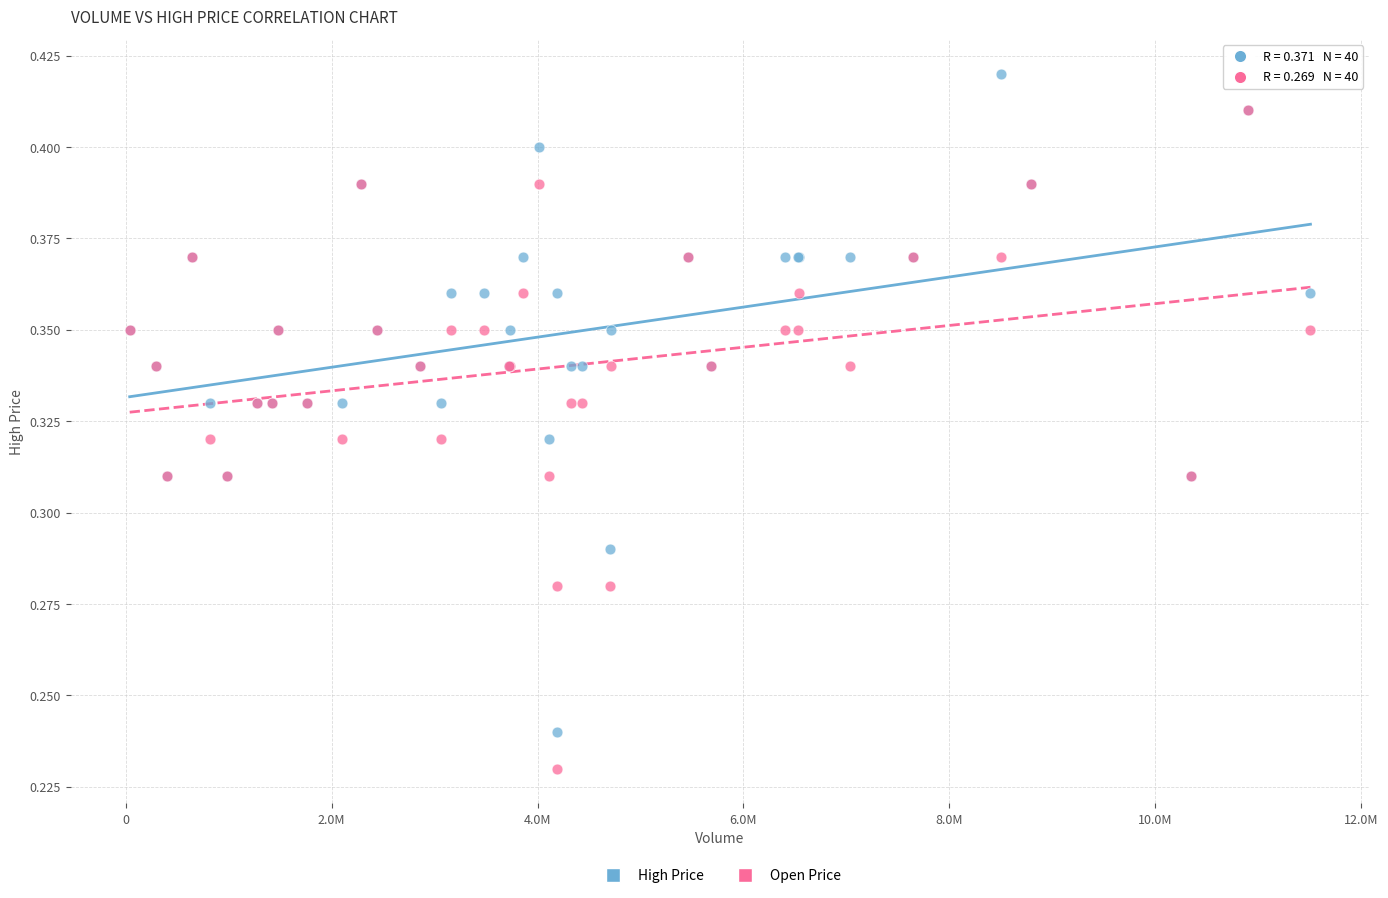

What are all the series names shown in the legend?

High Price, Open Price